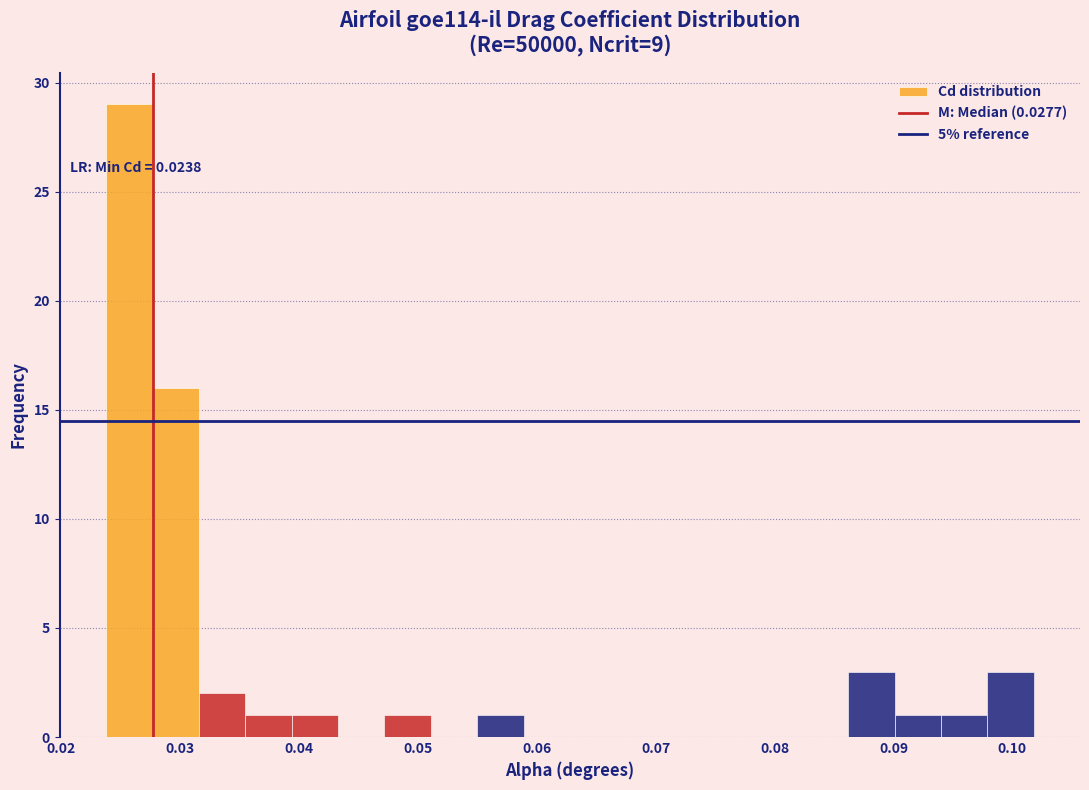

Around what value on the x-axis is the tallest bar? Give the approximate position of its centre, as read against the axis.

0.026